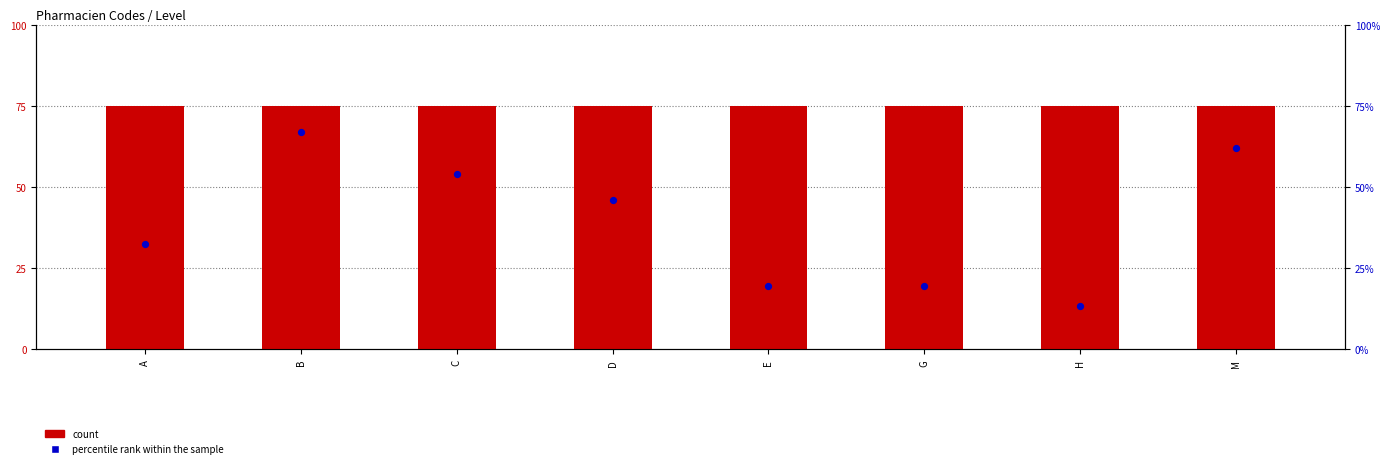

Which series reaches the minimum Y coordinate?

percentile rank within the sample